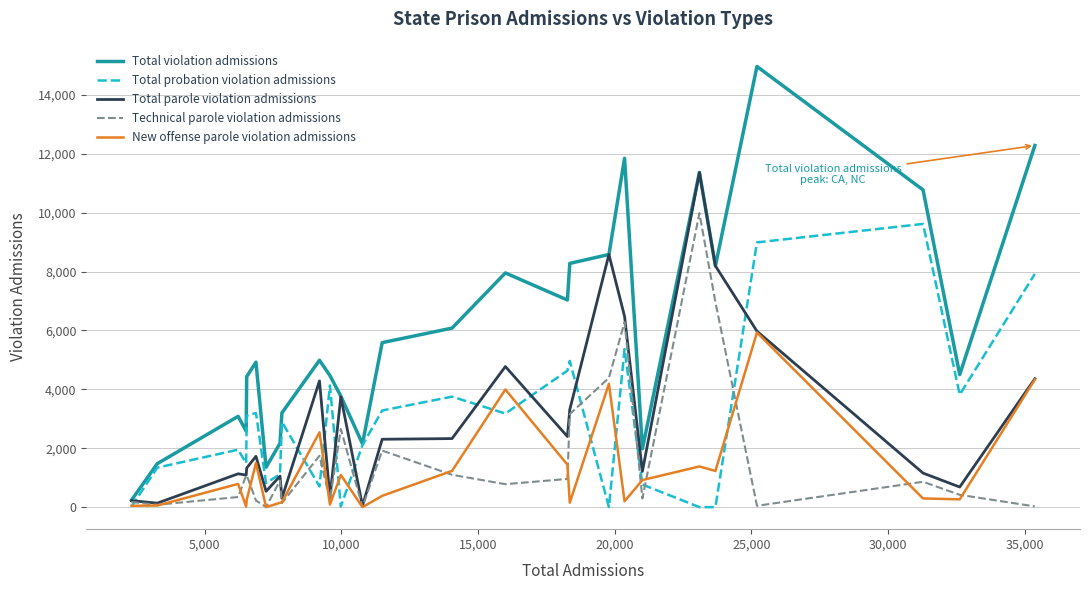

Which series has the largest total across all categories?

Total violation admissions